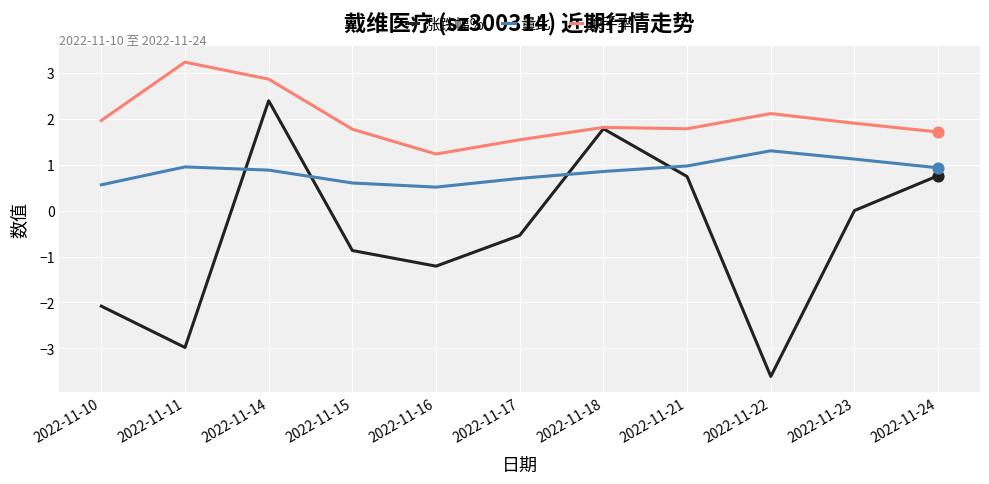

Which series has the largest total across all categories?

换手率